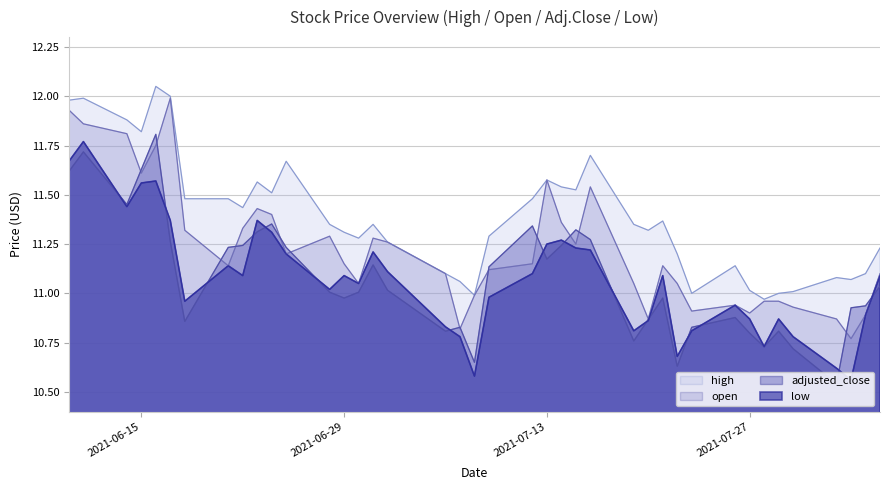

Is it true that high equals 18.6 at 2021-06-22?

False